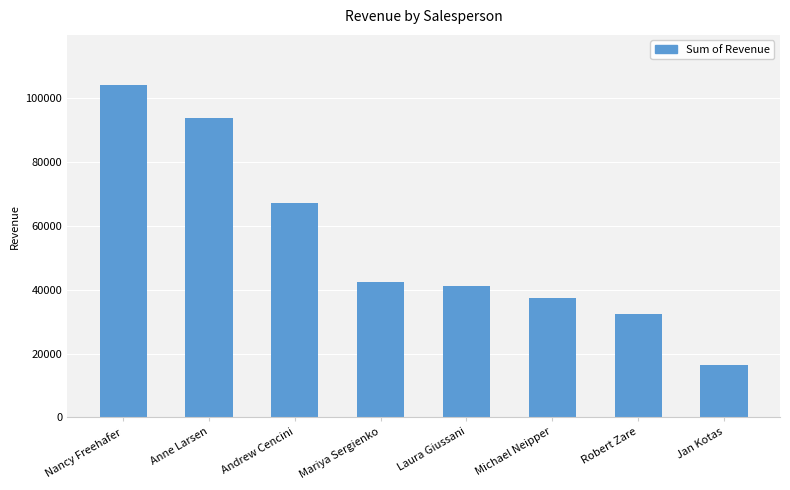

Is it true that the value at Anne Larsen is 93848.3?

True